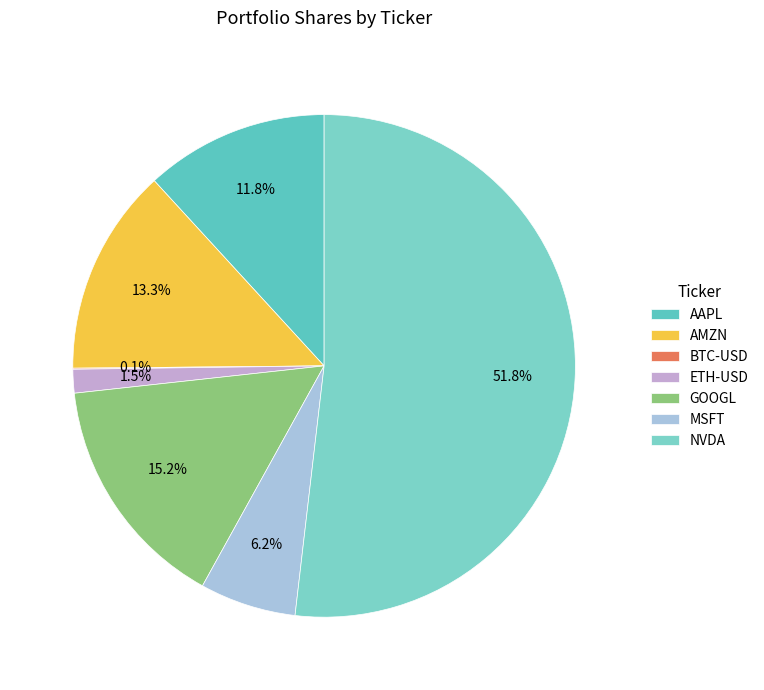

Rank the categories by value from lowest to highest.

BTC-USD, ETH-USD, MSFT, AAPL, AMZN, GOOGL, NVDA